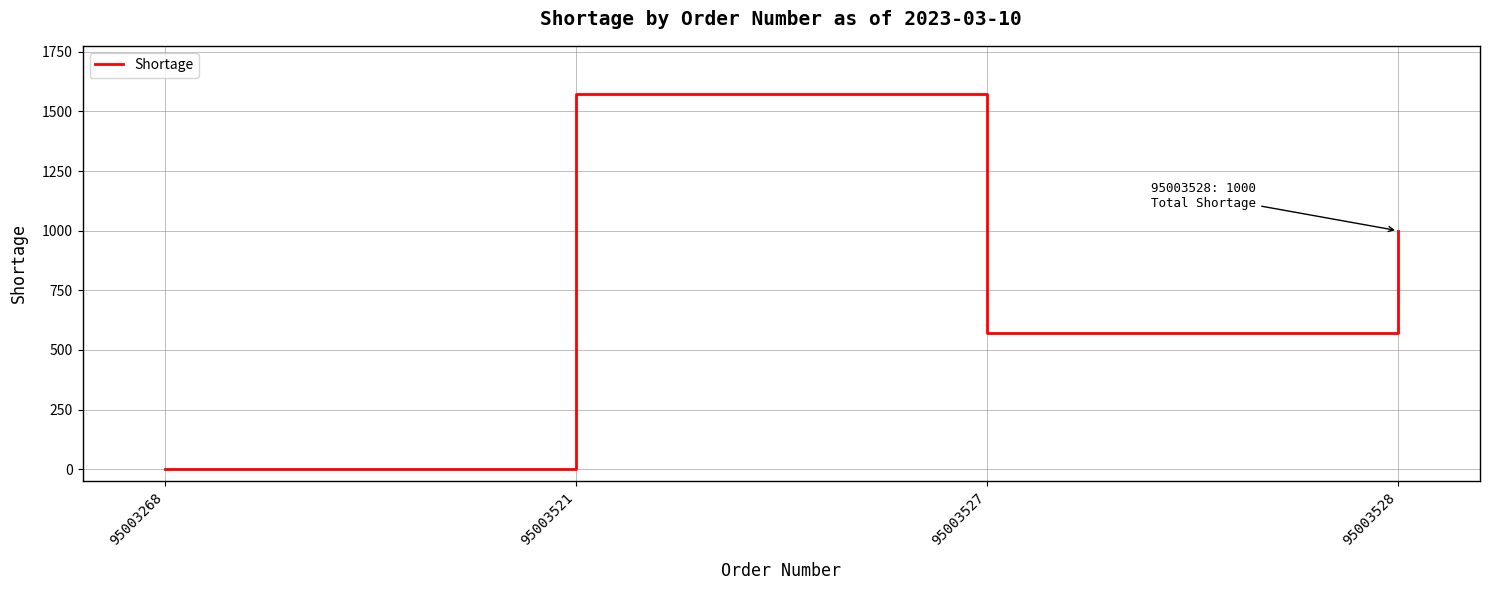

Where is the data nearest to the value 788?

95003528